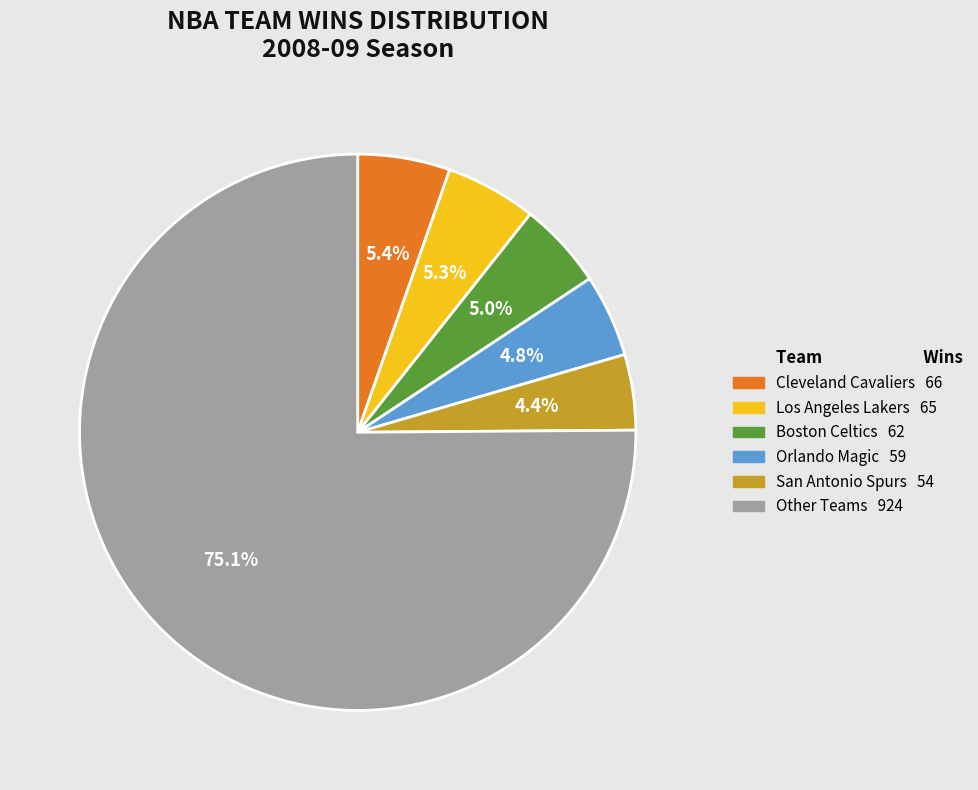

Does any single category account for the majority?

Yes